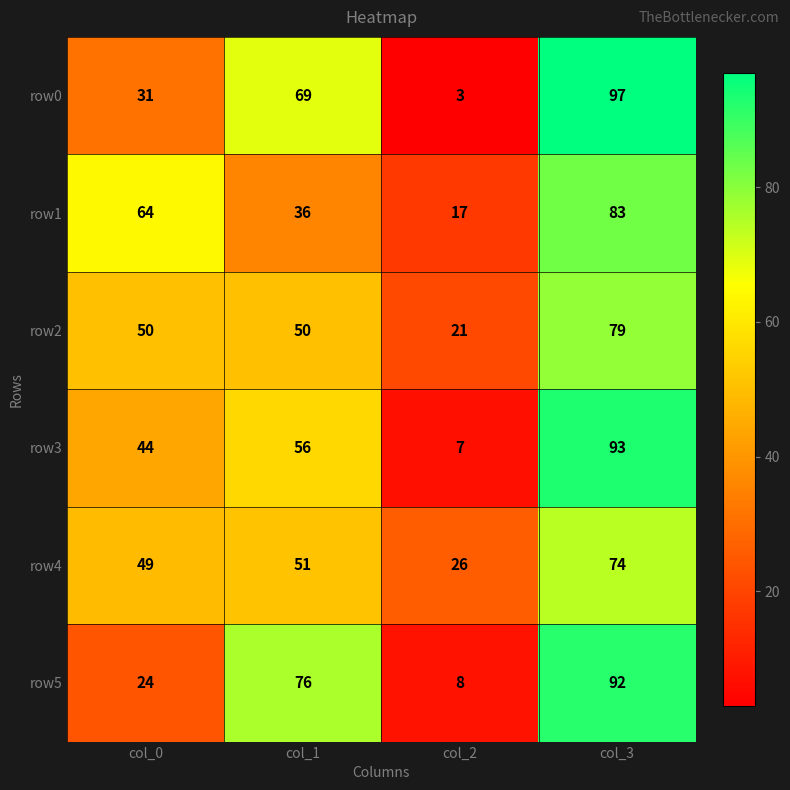

Is it true that row3 equals 140 at col_3?

False